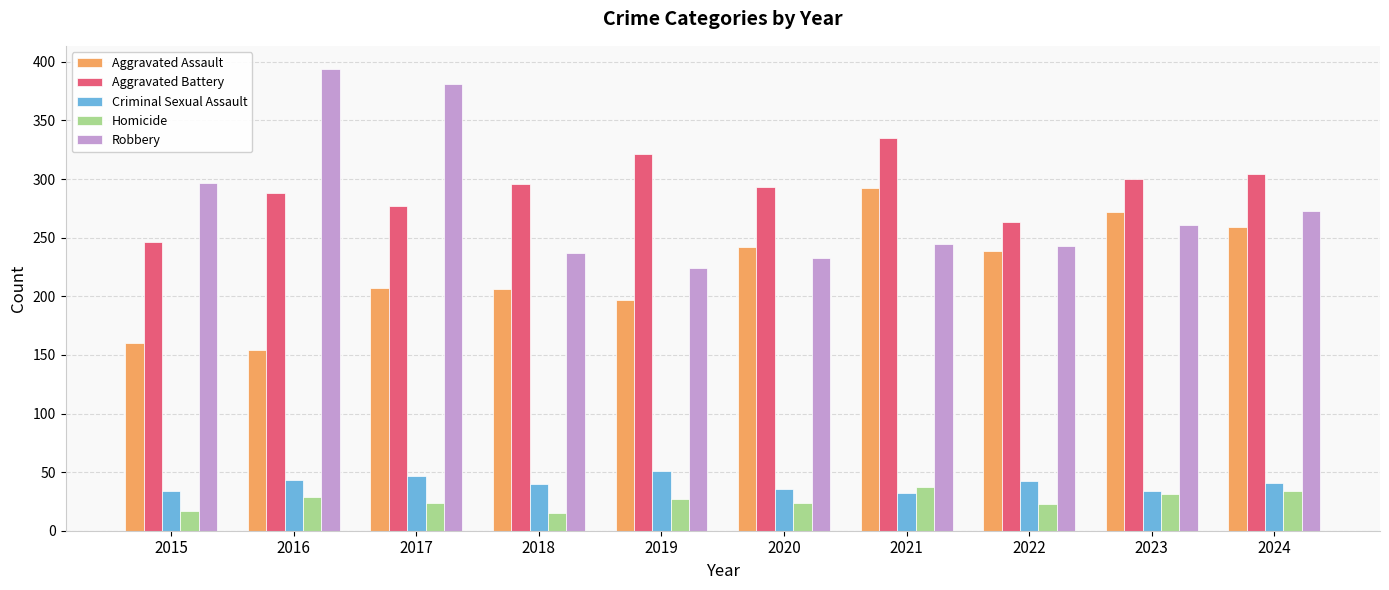

Where does the Aggravated Assault series first go above 239?

2020